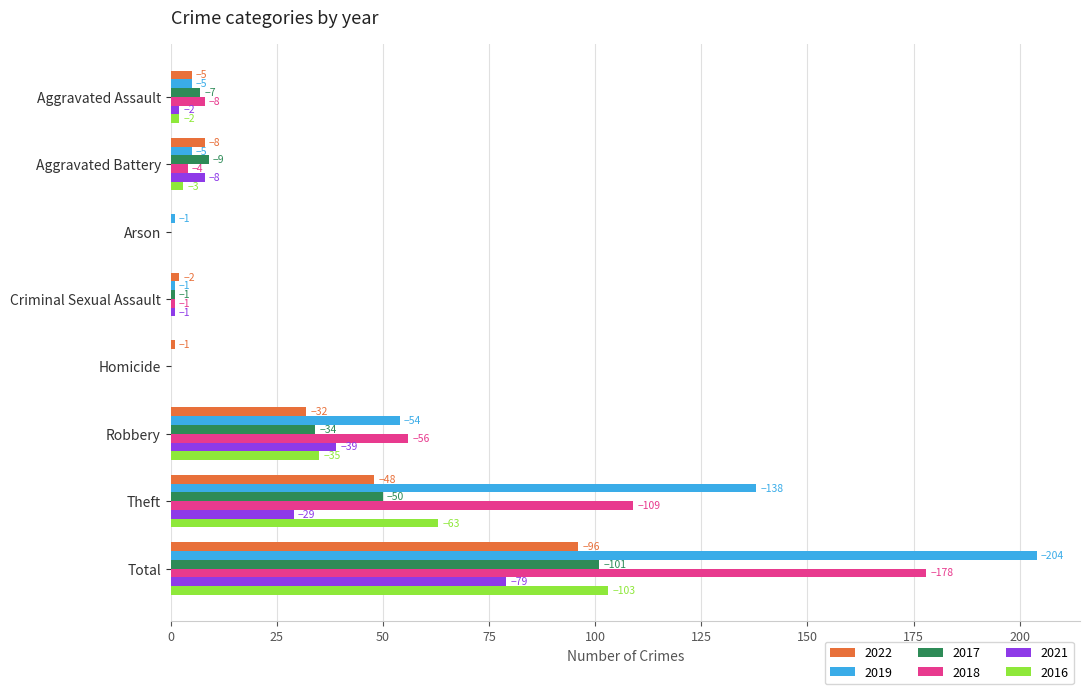

What are all the series names shown in the legend?

2022, 2019, 2017, 2018, 2021, 2016